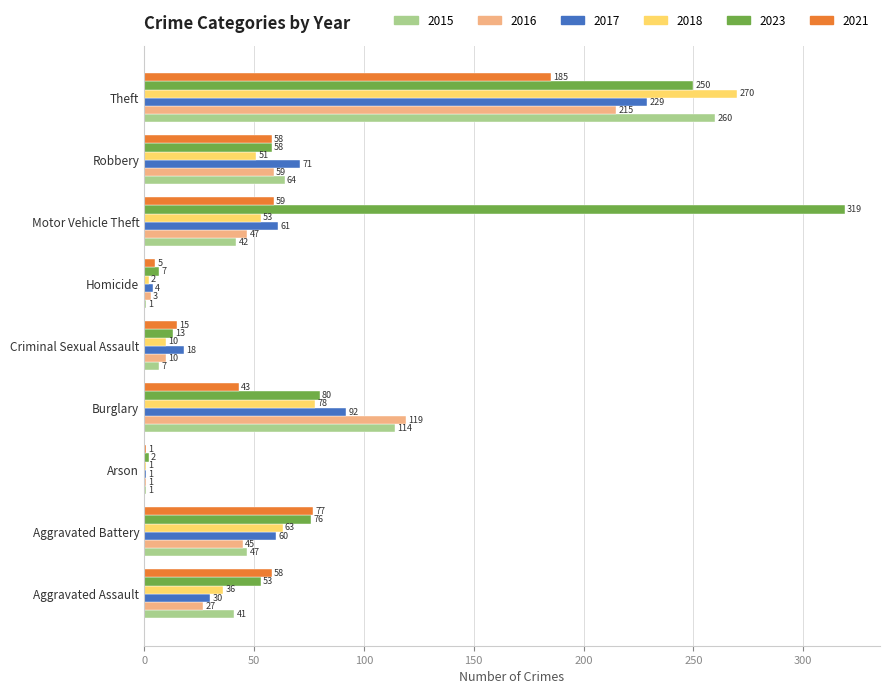

What is the average value of the 2023 series?

95